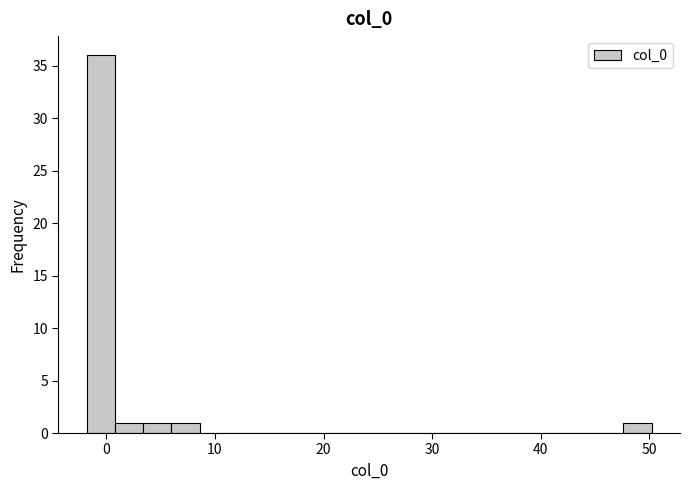

Around what value on the x-axis is the tallest bar? Give the approximate position of its centre, as read against the axis.

-1